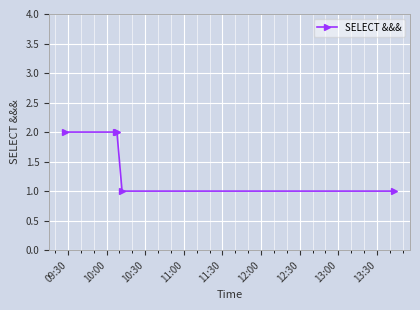

What is the difference between the maximum and minimum values?

1